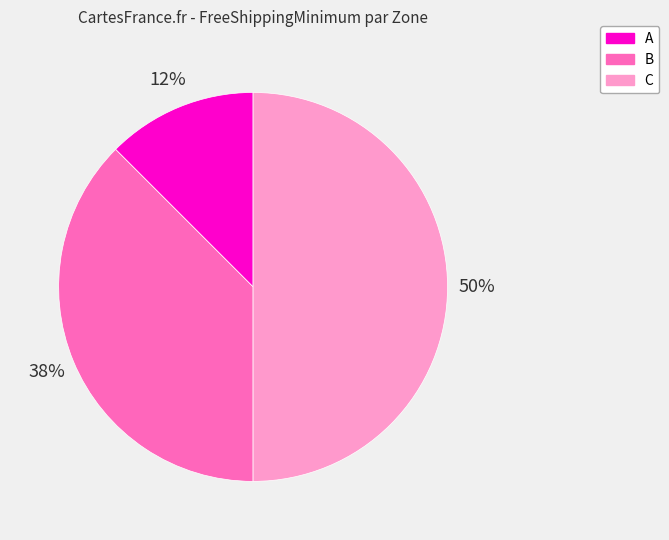

To the nearest percent, what is the average slice percentage?

33%